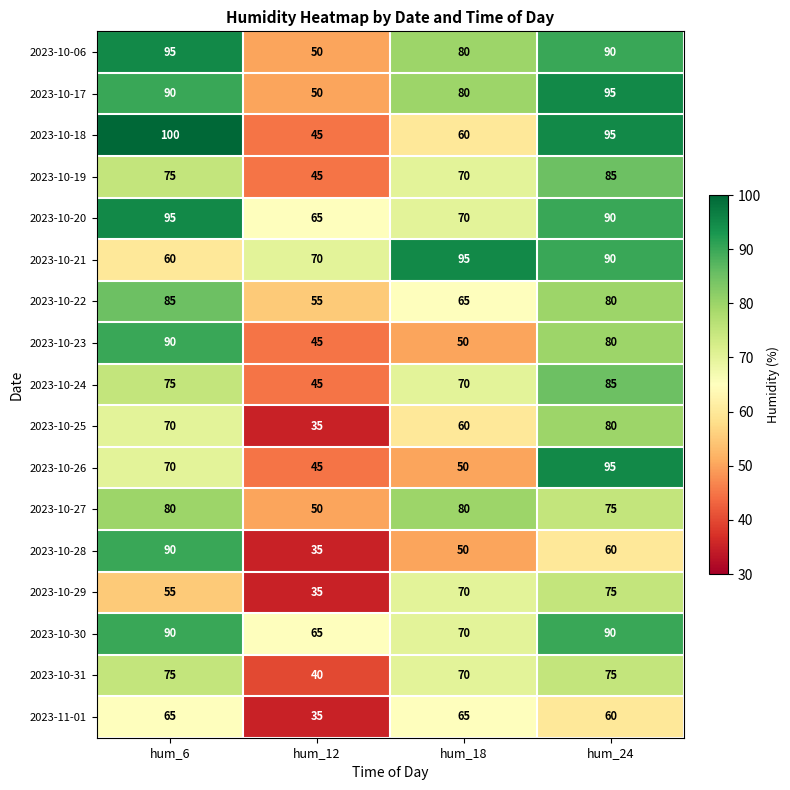

How many 2023-10-24 values are between 70 and 85?

3